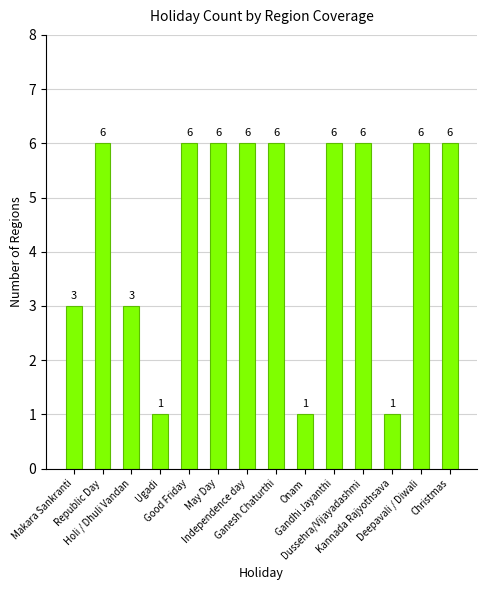

How many values are between 3 and 6?

11